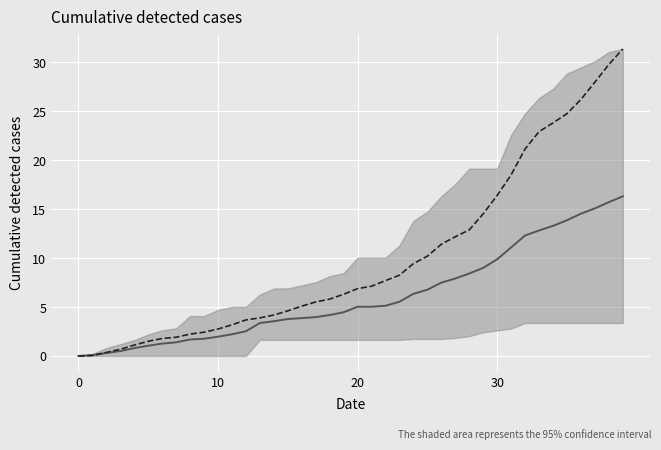

How many times do CH (scaled) and Mean (cantons) cross each other?

1